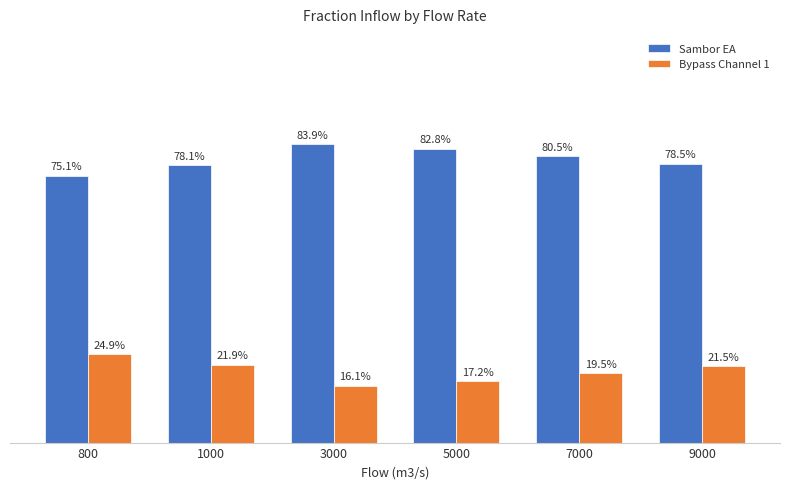

Reading left to right, what are all the values shown in this chart?

Sambor EA: 800=0.8	1000=0.8	3000=0.8	5000=0.8	7000=0.8	9000=0.8
Bypass Channel 1: 800=0.2	1000=0.2	3000=0.2	5000=0.2	7000=0.2	9000=0.2